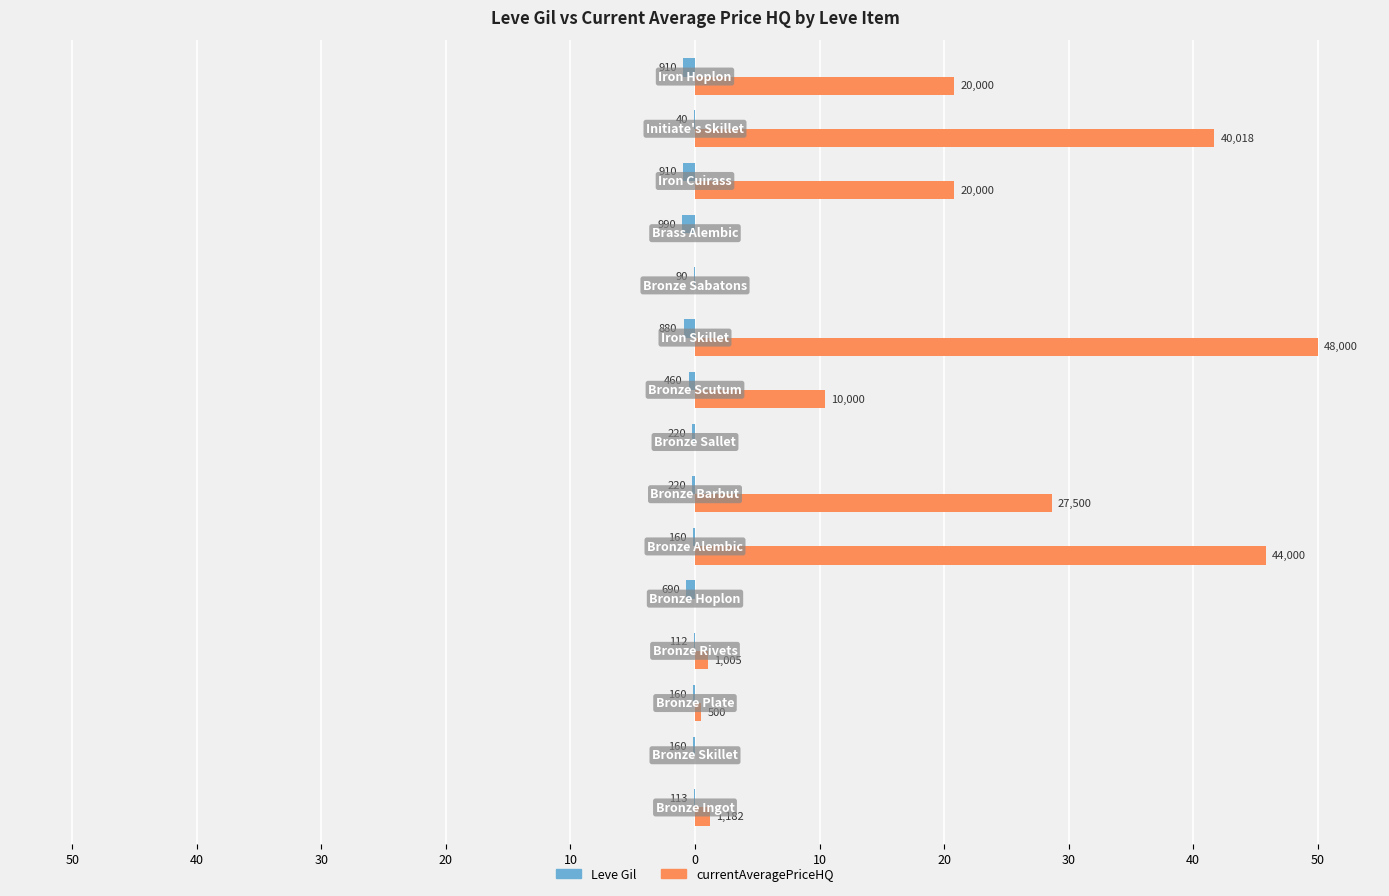

List the series in order of their overall mean, highest first.

currentAveragePriceHQ, Leve Gil